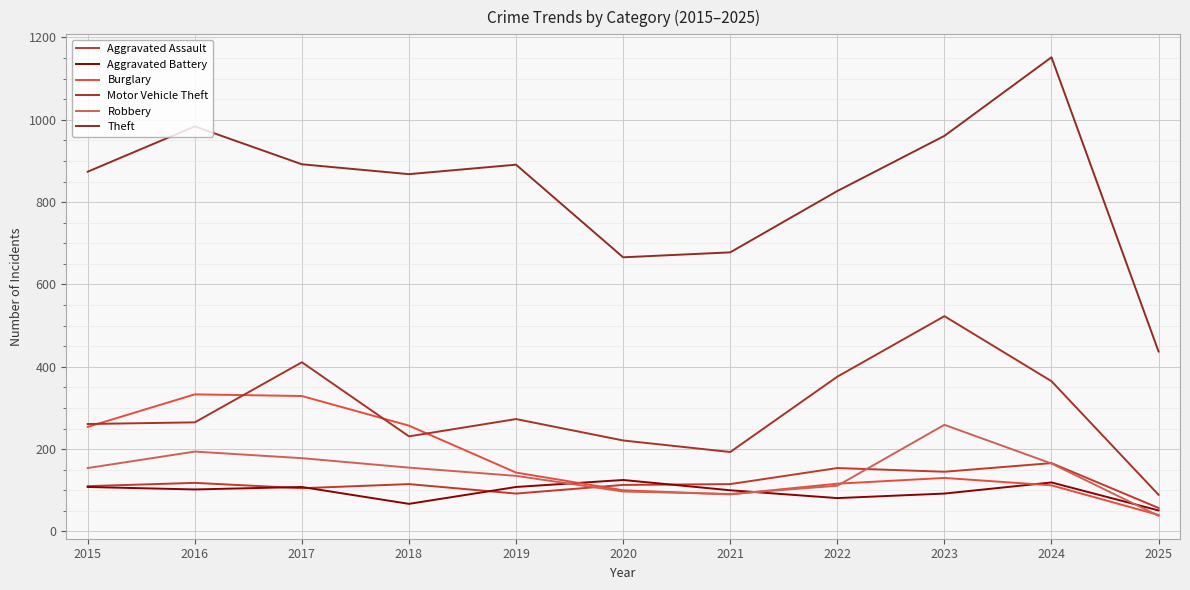

How many lines are shown in the chart?

6